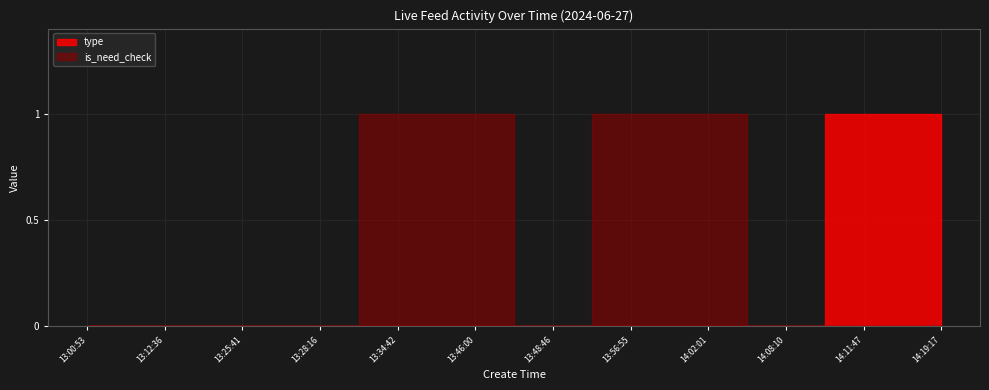

True or false: type and is_need_check intersect in this chart.

False